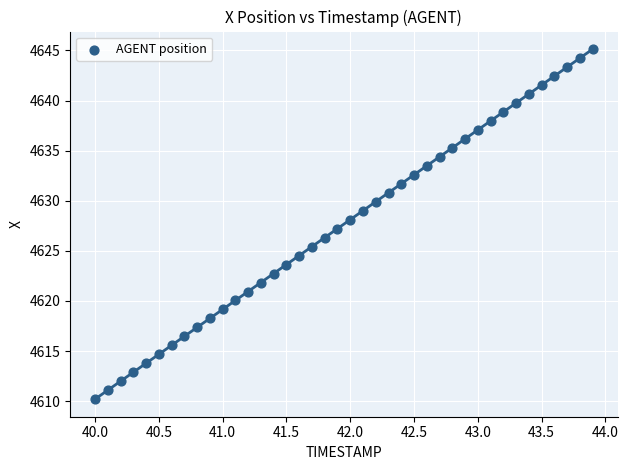

What is the range of Y values (max minus min)?

34.9